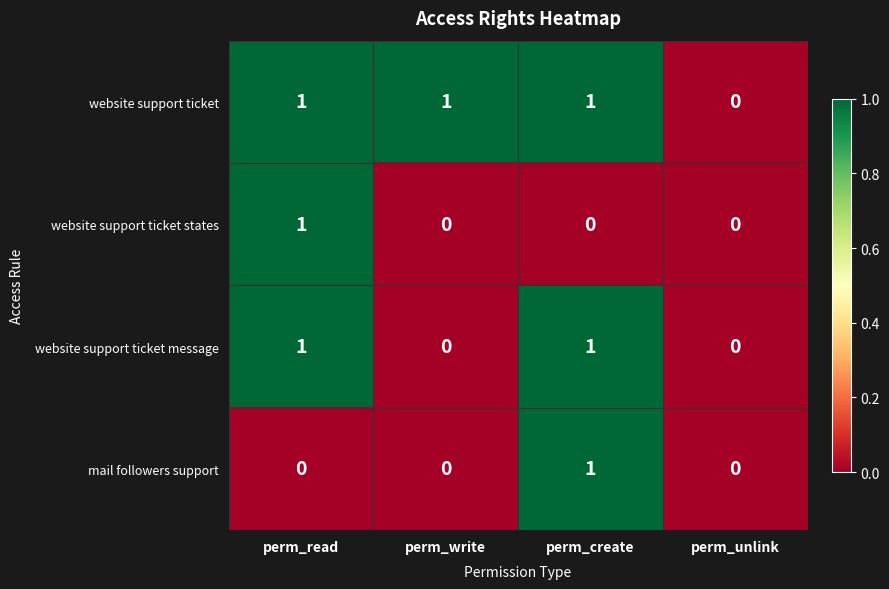

The value of website support ticket message at perm_unlink is 0. True or false?

True